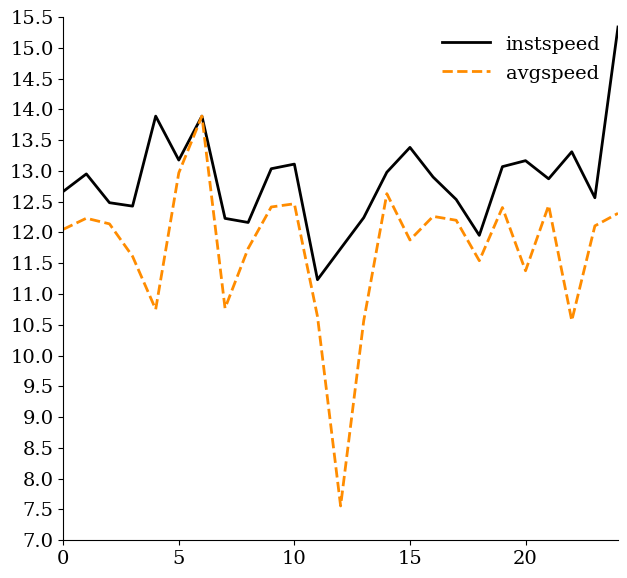

What is the average value of the avgspeed series?

11.7